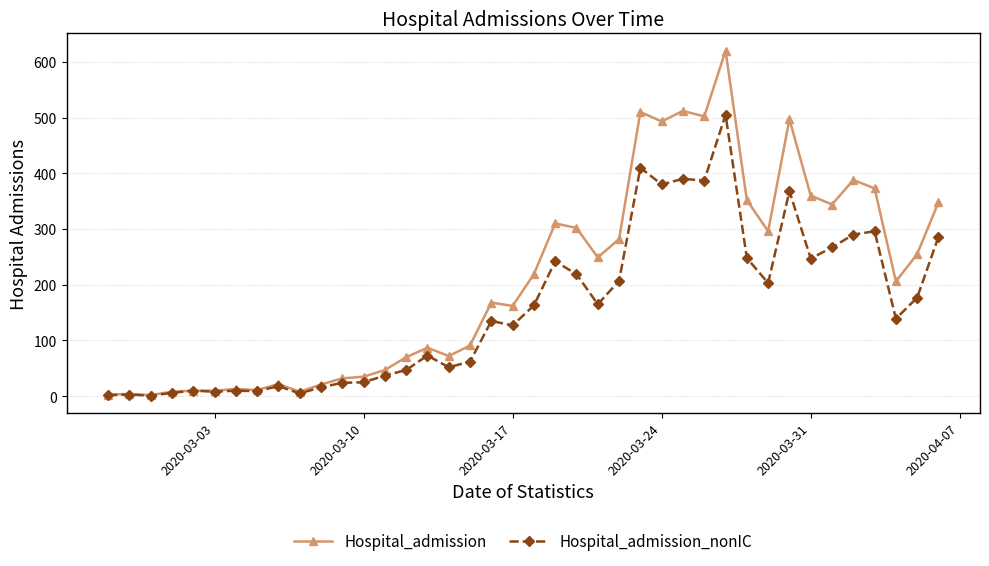

True or false: Hospital_admission_nonIC has more than 0 interior local peaks.

True